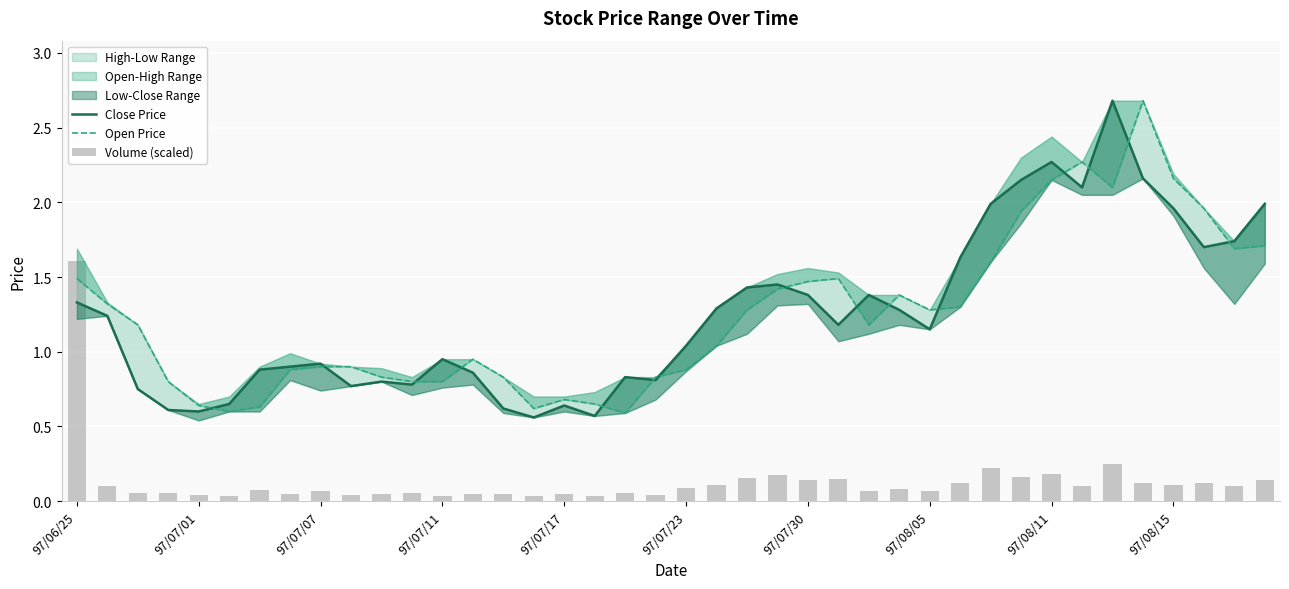

What is the difference between the Close Price values at 97/07/11 and 20?

0.4